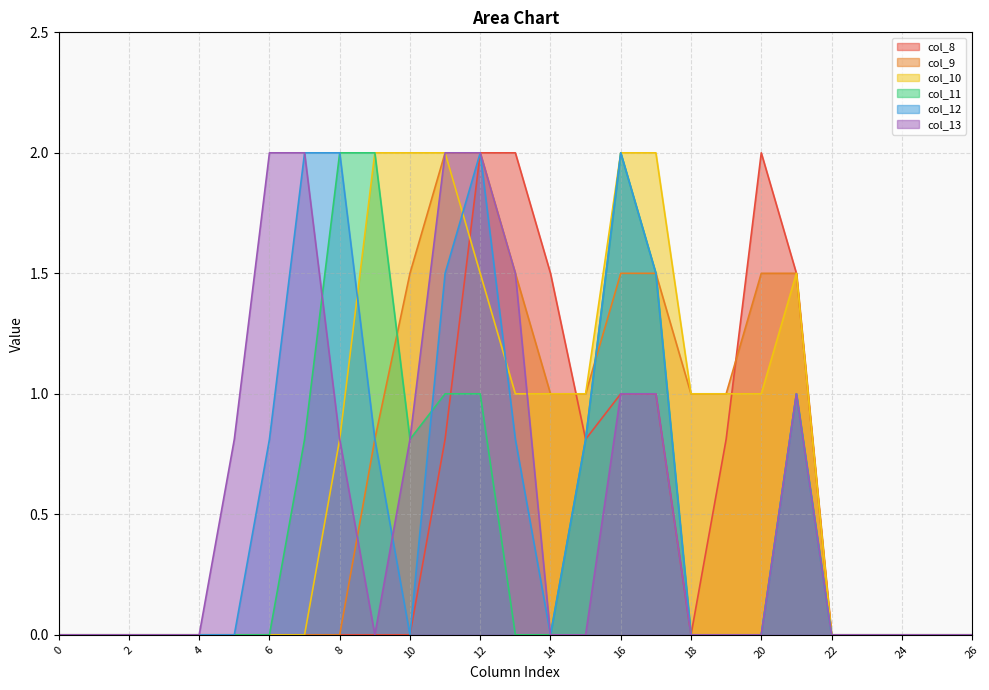

Is it true that col_12 equals 0.8 at 15?

True